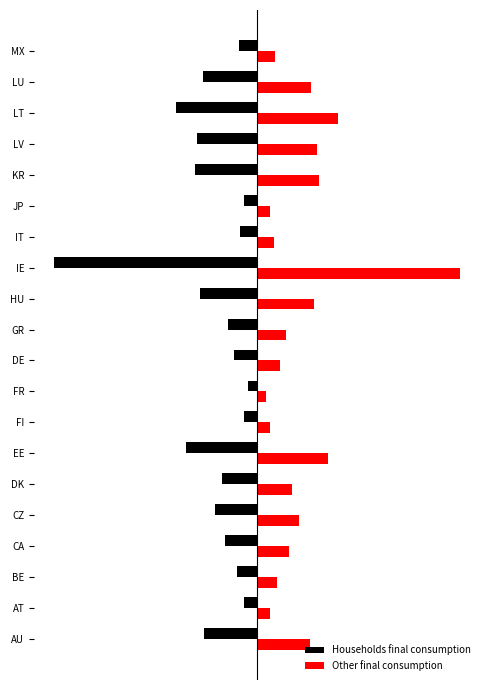

How many data points does each series have?

20